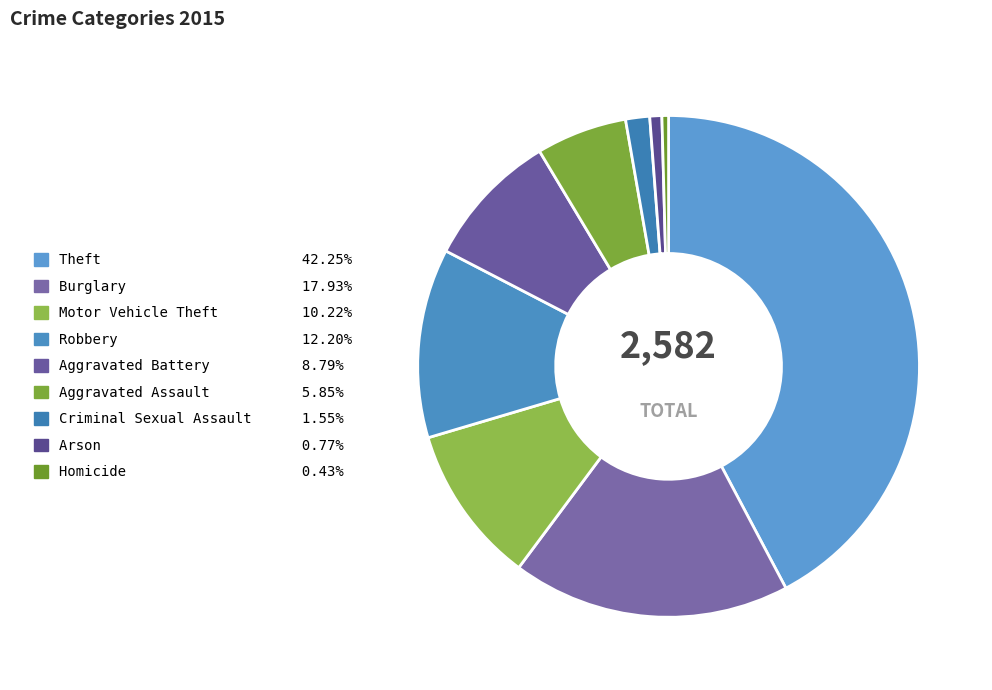

How many slices are in this pie chart?

9